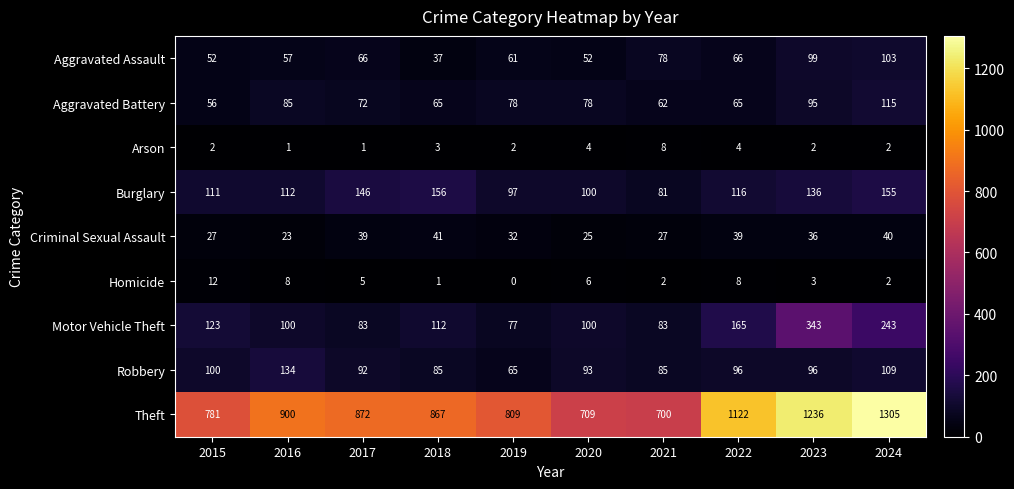

True or false: Motor Vehicle Theft has a value of 119 at 2021.

False